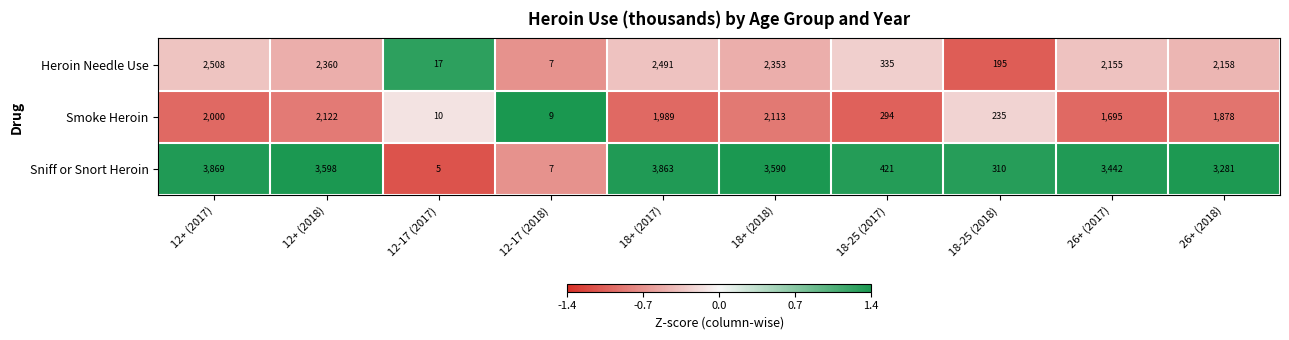

What is the difference between the Sniff or Snort Heroin values at 26+ (2018) and 18+ (2018)?

309